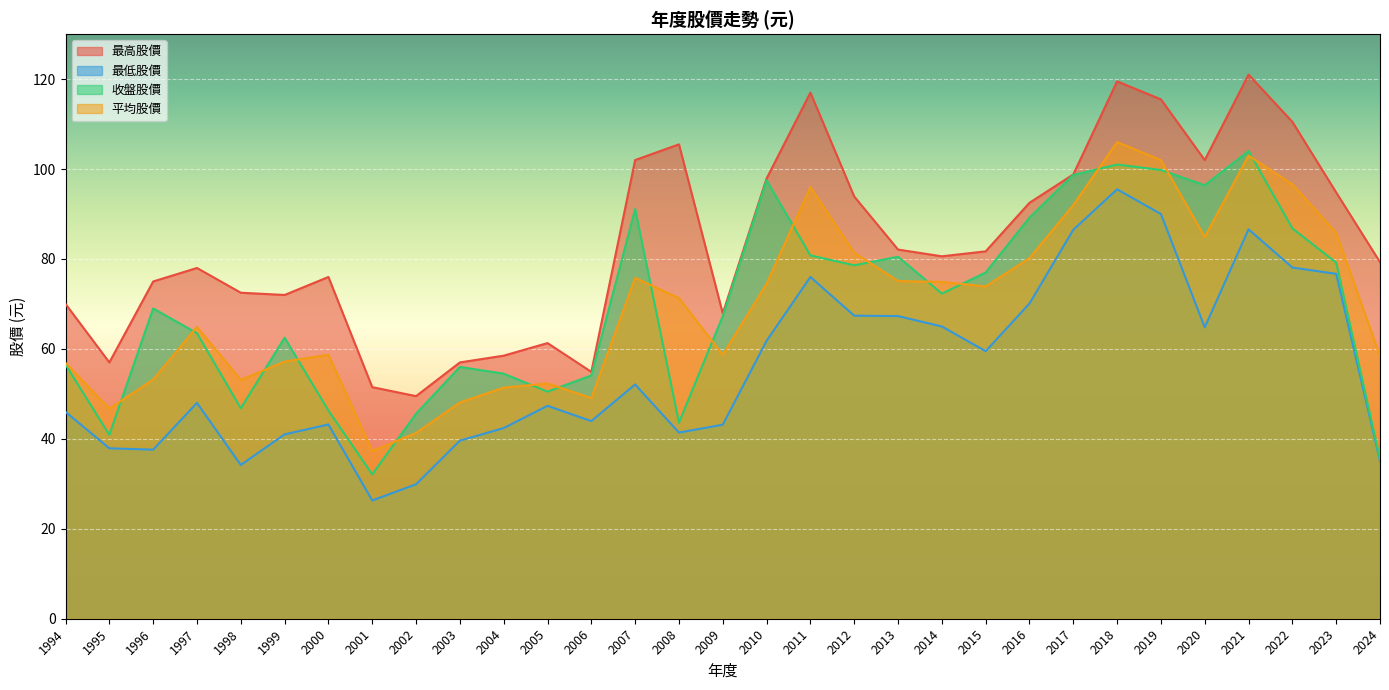

True or false: 最低股價 and 收盤股價 cross at least once.

False